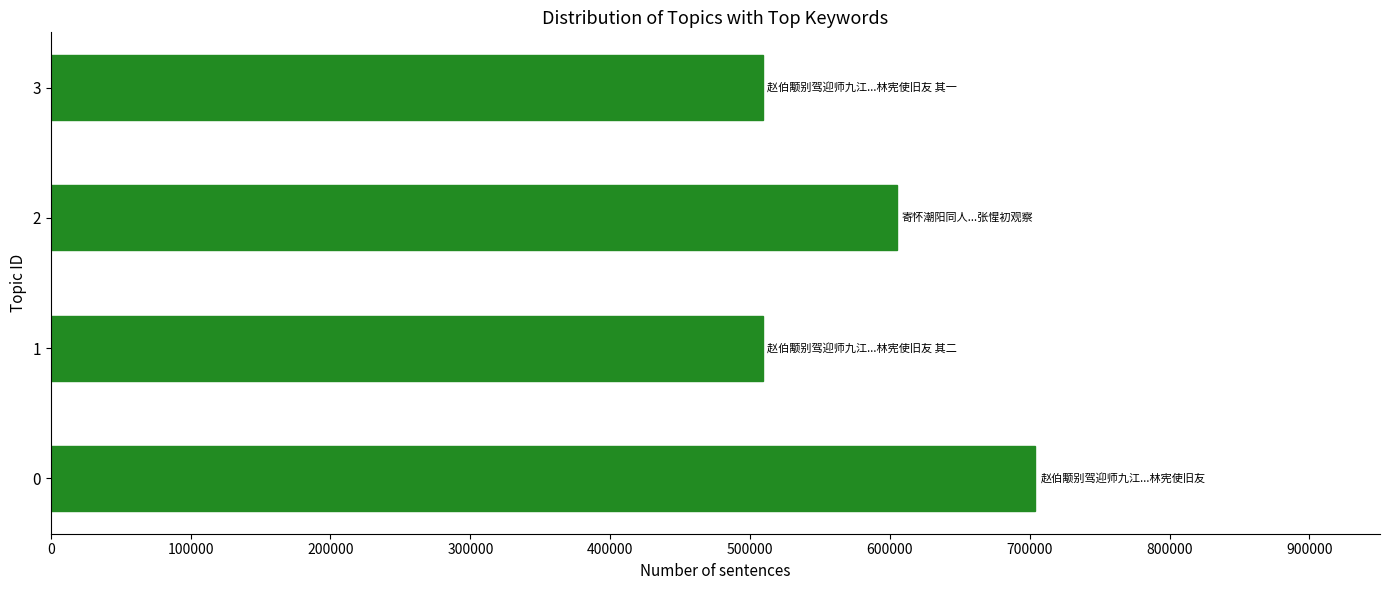

What is the change in value from 0 to 1?

-194565